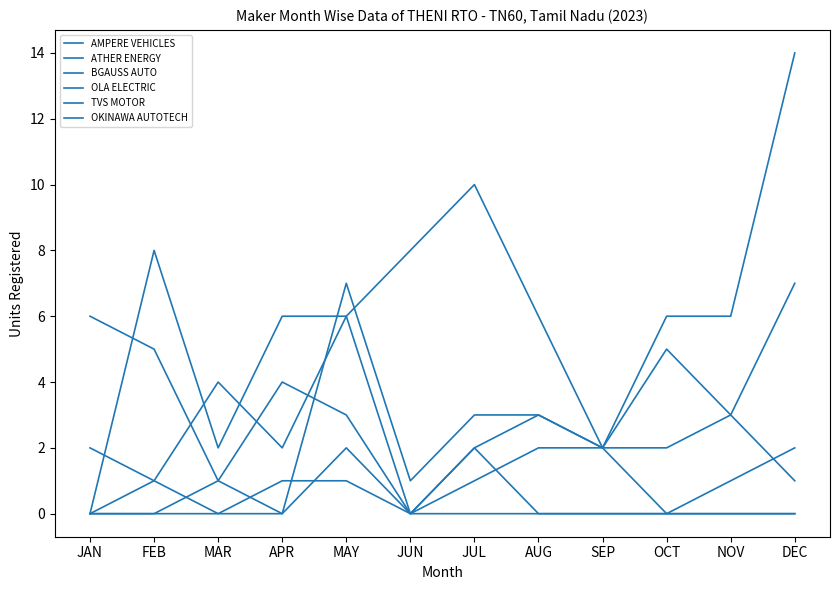

Where does the OKINAWA AUTOTECH series first go above 1?

JAN